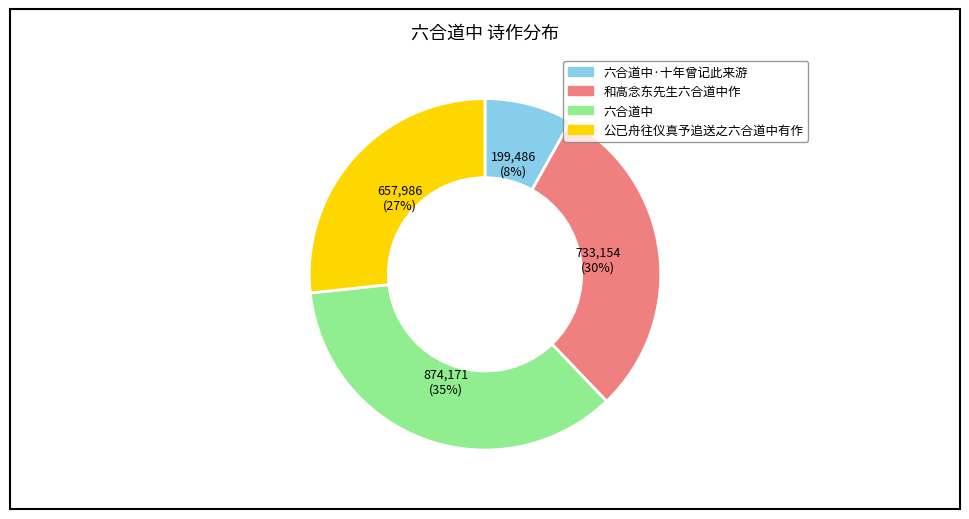

Does any single category account for the majority?

No